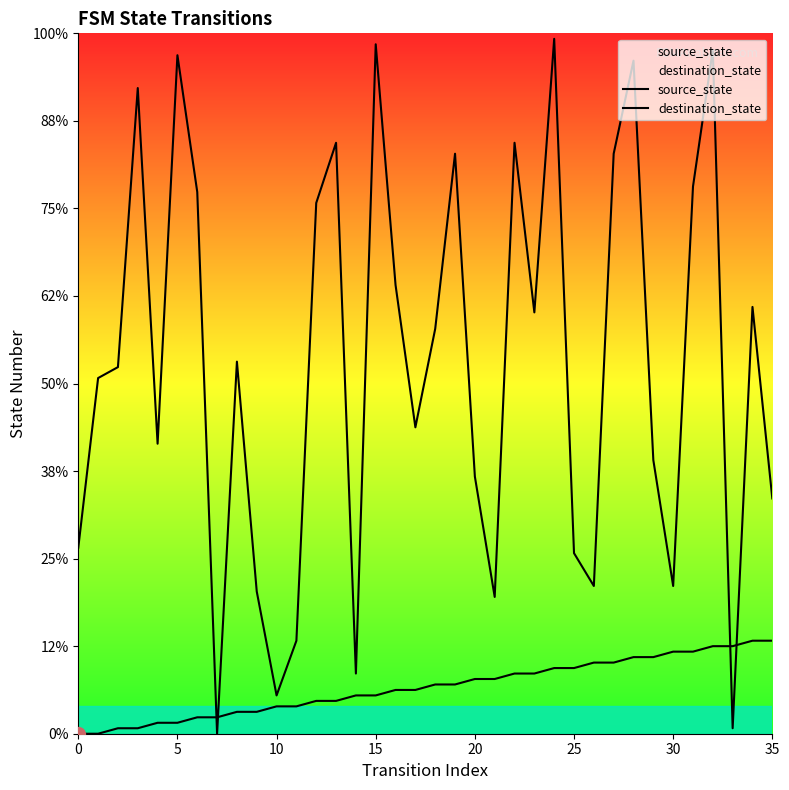

At which label does source_state first exceed 9?

20